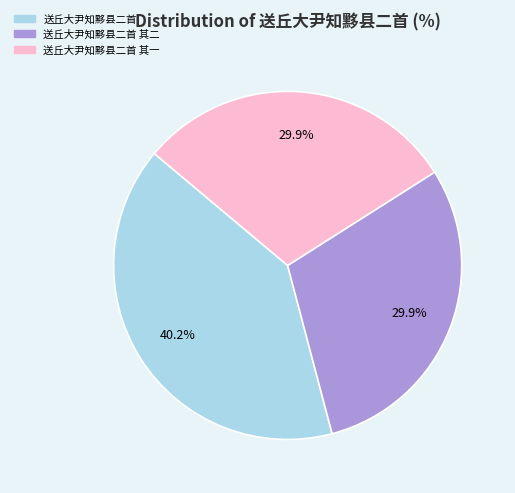

Is there a majority slice in this chart?

No